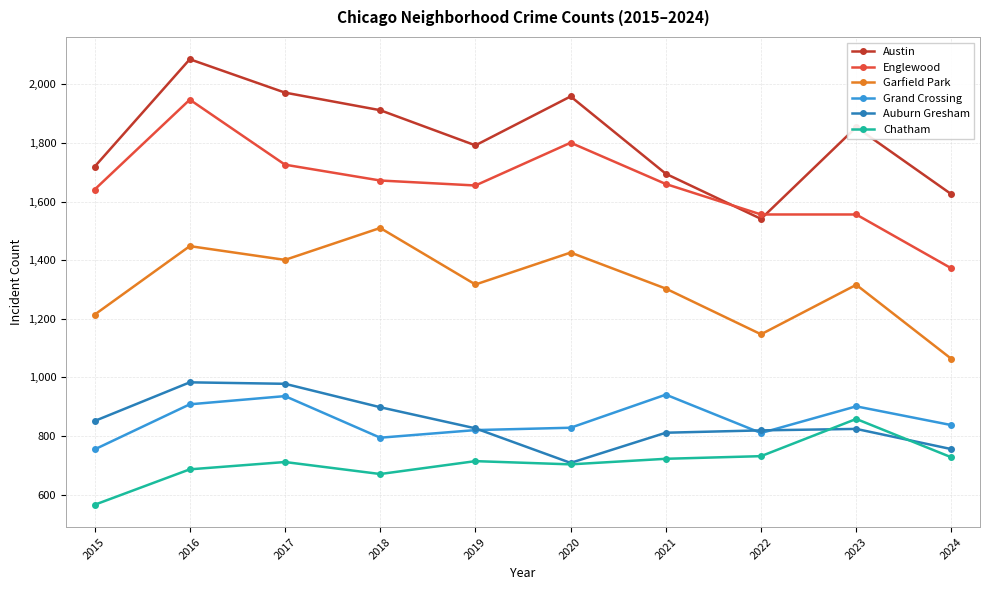

True or false: Chatham and Garfield Park intersect in this chart.

False